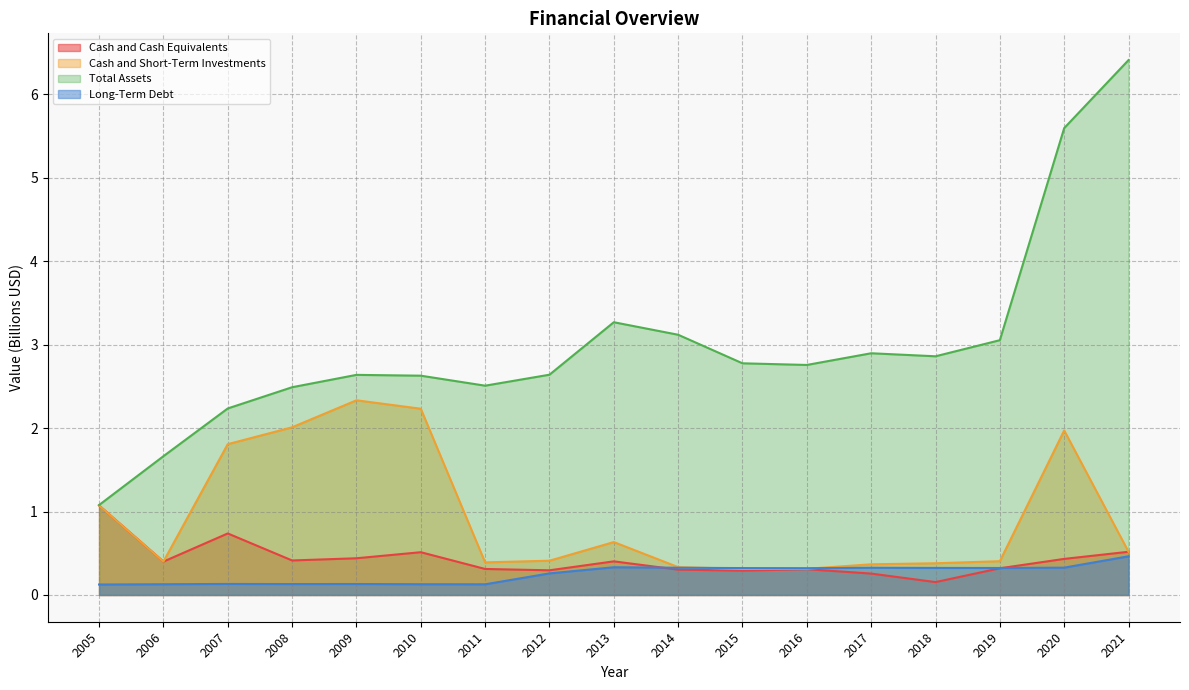

Reading left to right, extract all data points from this chart.

Cash and Cash Equivalents: 1.1	0.4	0.7	0.4	0.4	0.5	0.3	0.3	0.4	0.3	0.3	0.3	0.3	0.2	0.3	0.4	0.5
Cash and Short-Term Investments: 1.1	0.4	1.8	2.0	2.3	2.2	0.4	0.4	0.6	0.3	0.3	0.3	0.4	0.4	0.4	2.0	0.5
Total Assets: 1.1	1.7	2.2	2.5	2.6	2.6	2.5	2.6	3.3	3.1	2.8	2.8	2.9	2.9	3.1	5.6	6.4
Long-Term Debt: 0.1	0.1	0.1	0.1	0.1	0.1	0.1	0.3	0.3	0.3	0.3	0.3	0.3	0.3	0.3	0.3	0.5